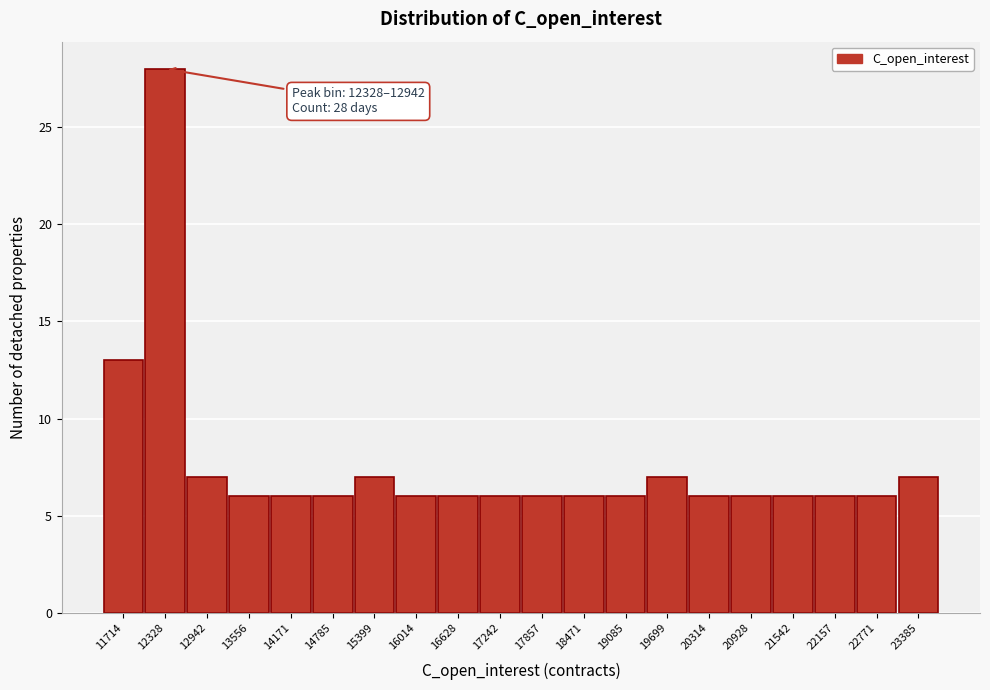

Reading left to right, extract all data points from this chart.

11714=13	12328=28	12942=7	13556=6	14171=6	14785=6	15399=7	16014=6	16628=6	17242=6	17857=6	18471=6	19085=6	19699=7	20314=6	20928=6	21542=6	22157=6	22771=6	23385=7